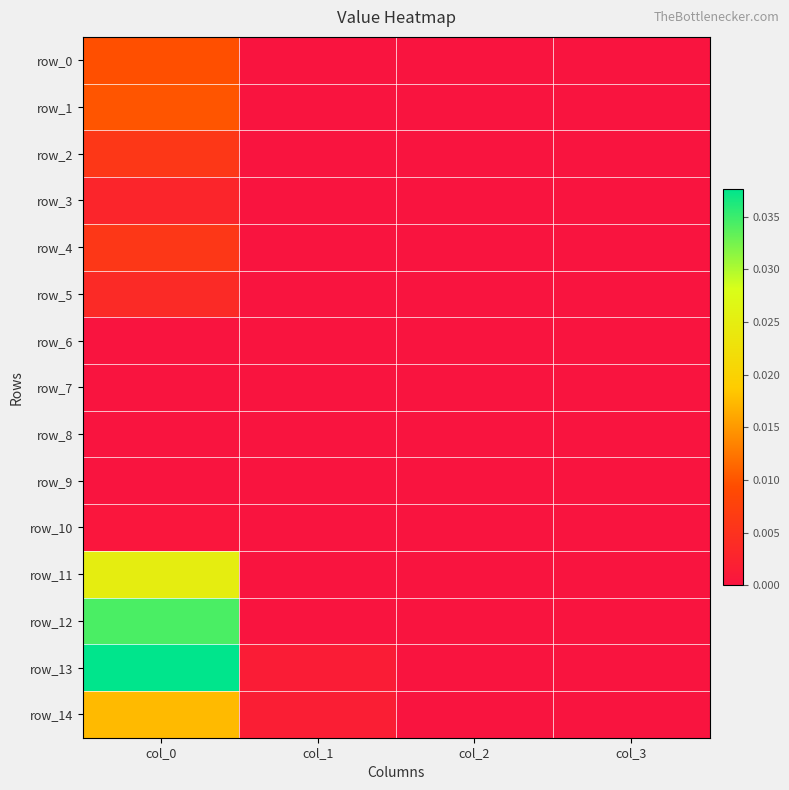

At which category is the sum across all series the highest?

col_0